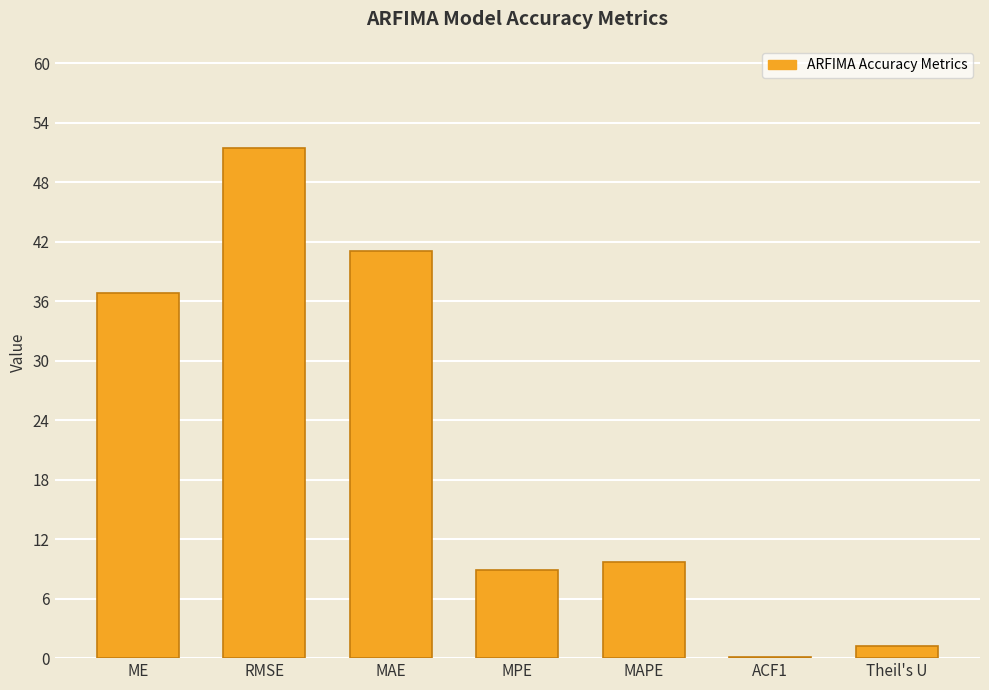

Are the bars grouped side by side (vs. stacked)?

No